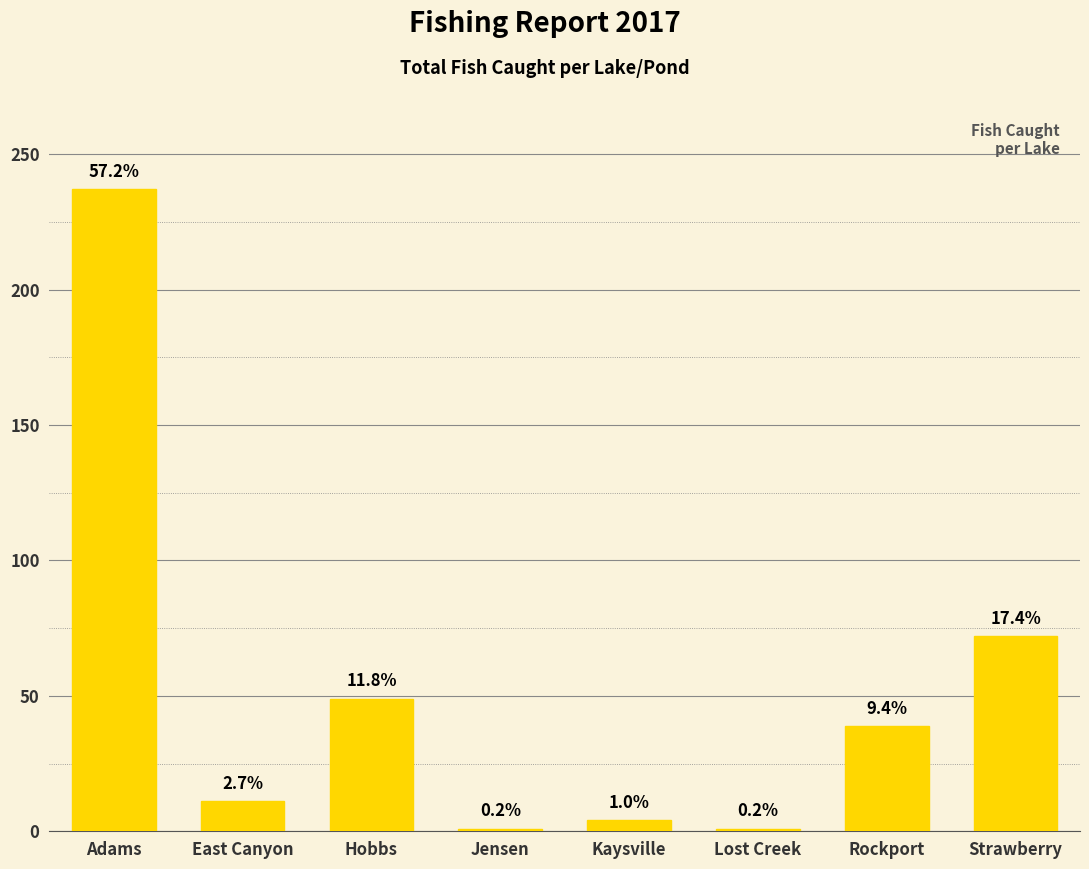

How many bars are there in total?

8